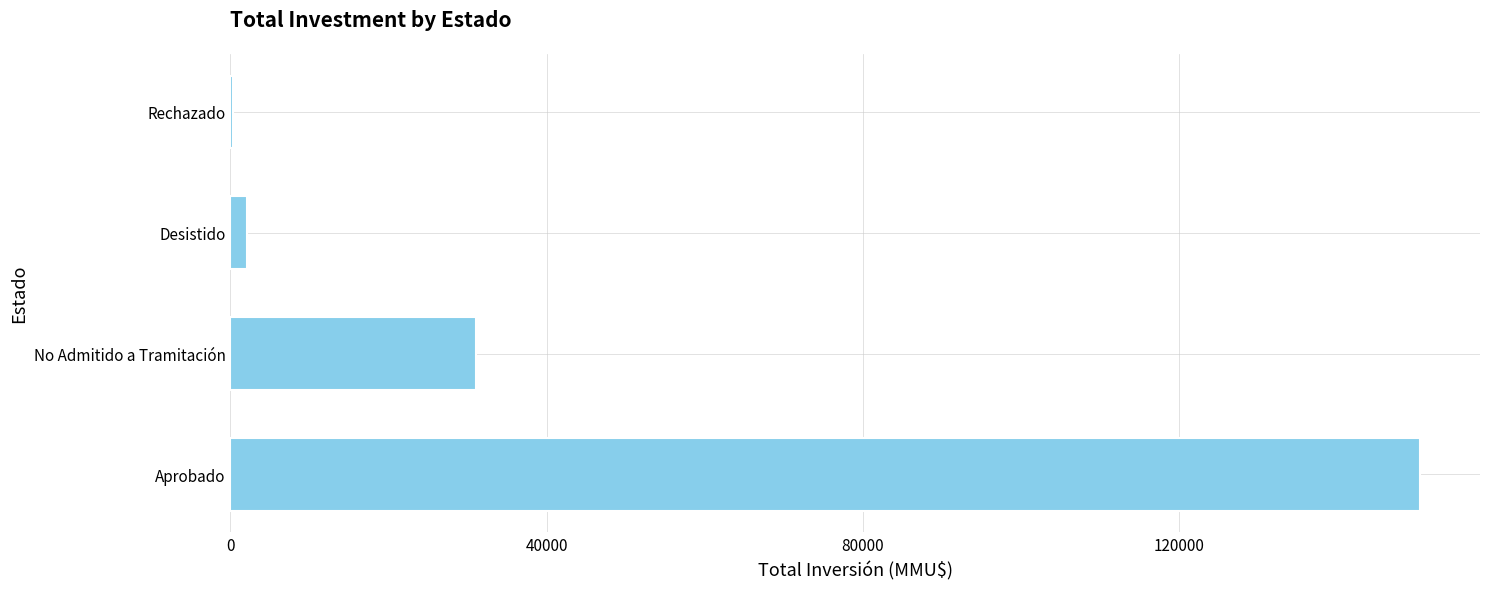

Where is the data nearest to the value 75425?

No Admitido a Tramitación